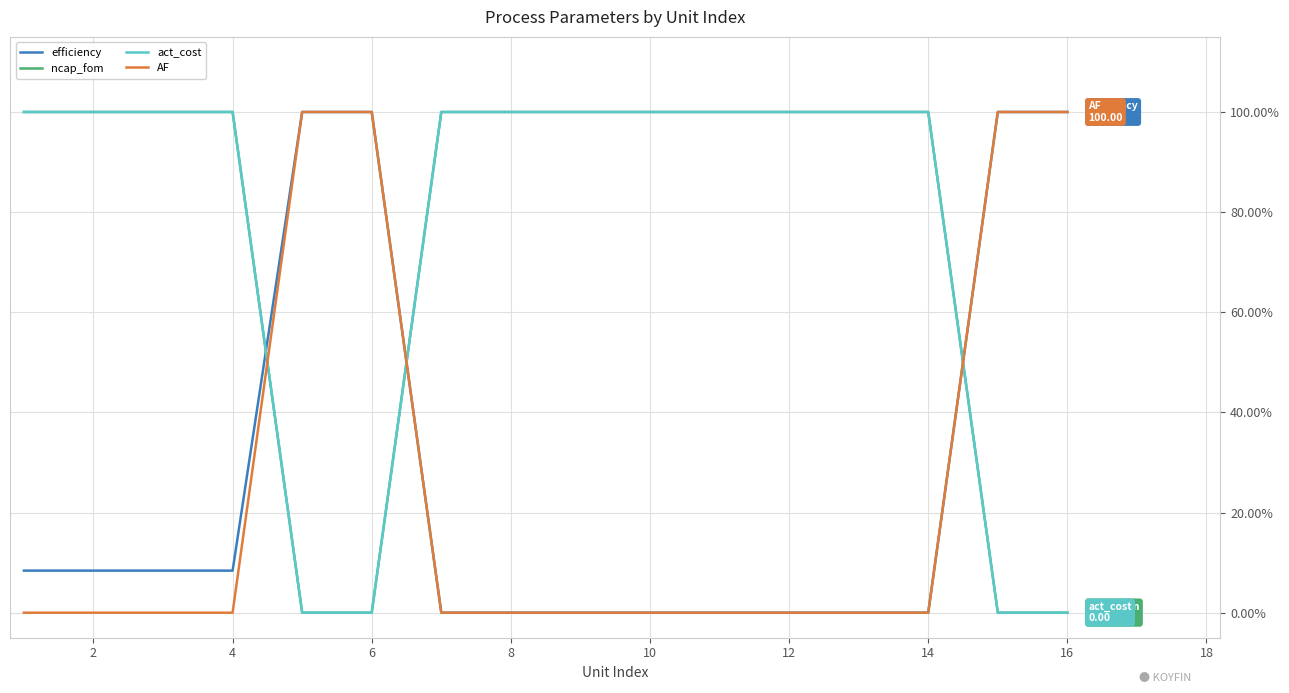

How many intersections are there between act_cost and AF?

3